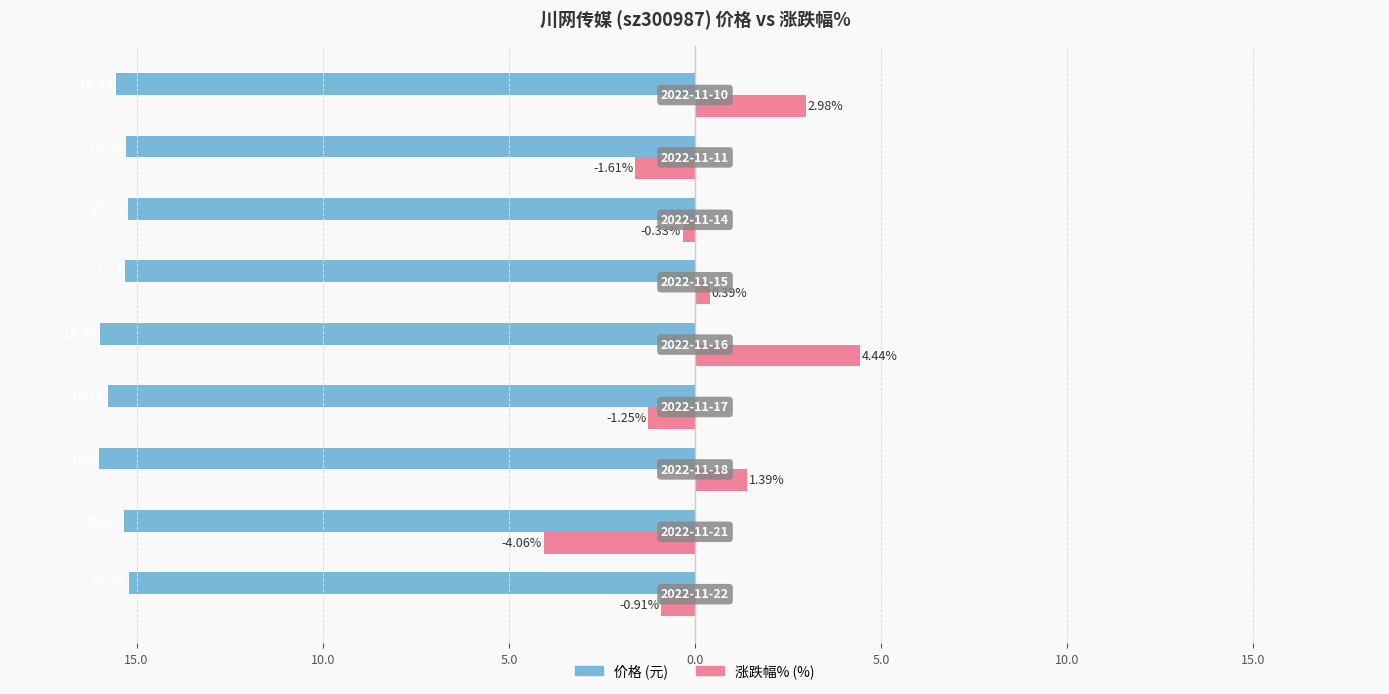

Reading left to right, transcribe all the data shown in this chart.

价格: -15.2	-15.3	-16.0	-15.8	-16.0	-15.3	-15.2	-15.3	-15.5
涨跌幅%: -0.9	-4.1	1.4	-1.2	4.4	0.4	-0.3	-1.6	3.0